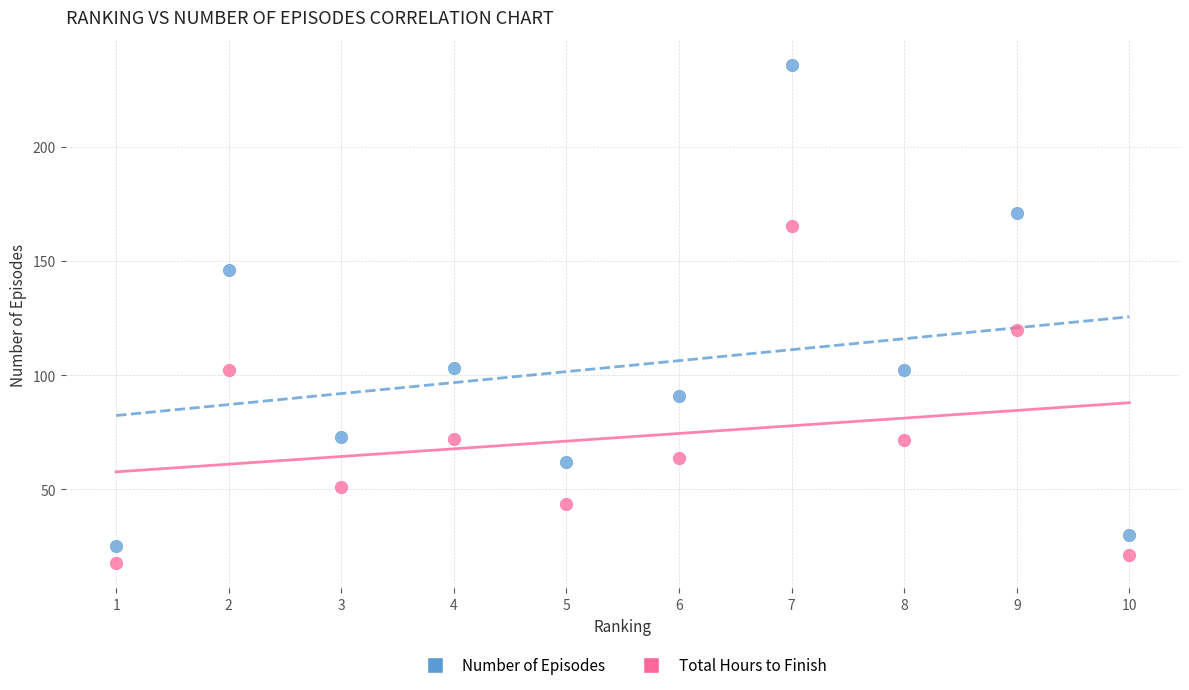

Across all series, what Y value is closest to 126?

119.7